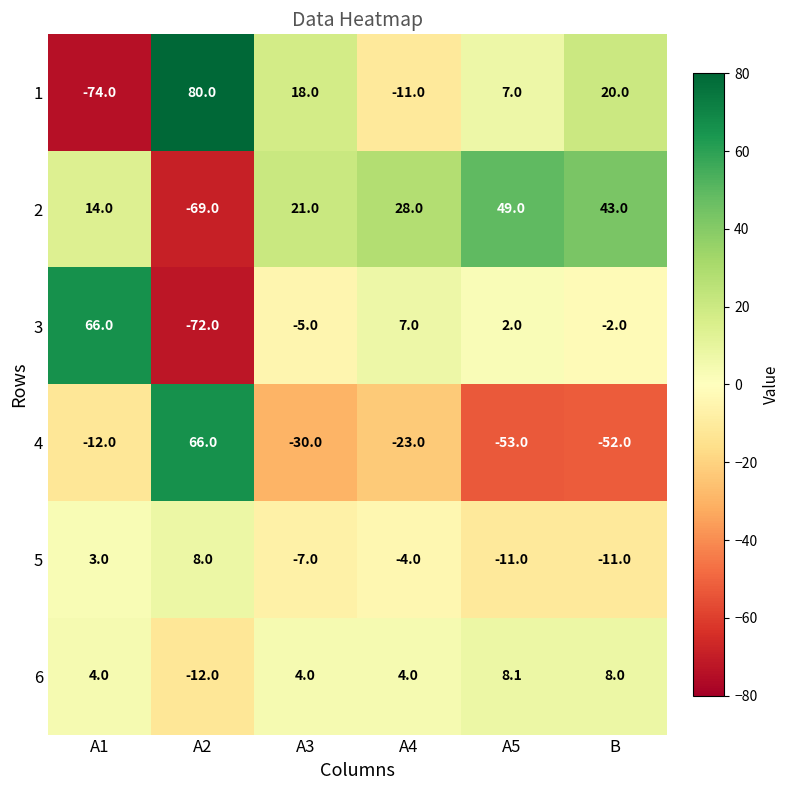

What is the difference between the 6 values at A5 and A4?

4.1